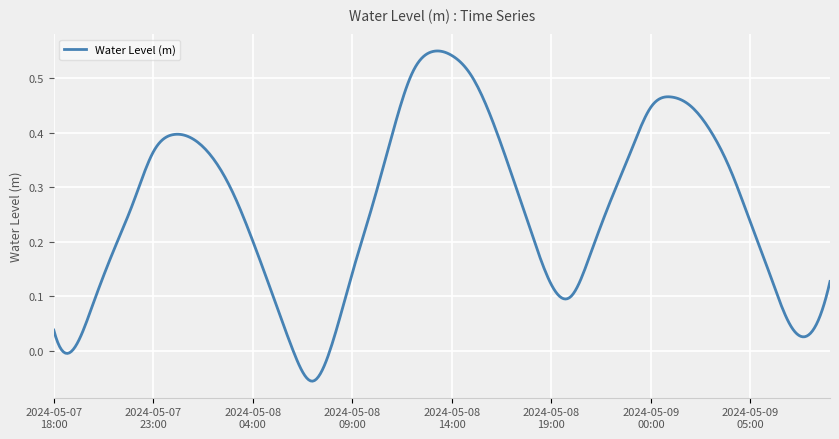

What is the difference between the maximum and minimum values?

0.6